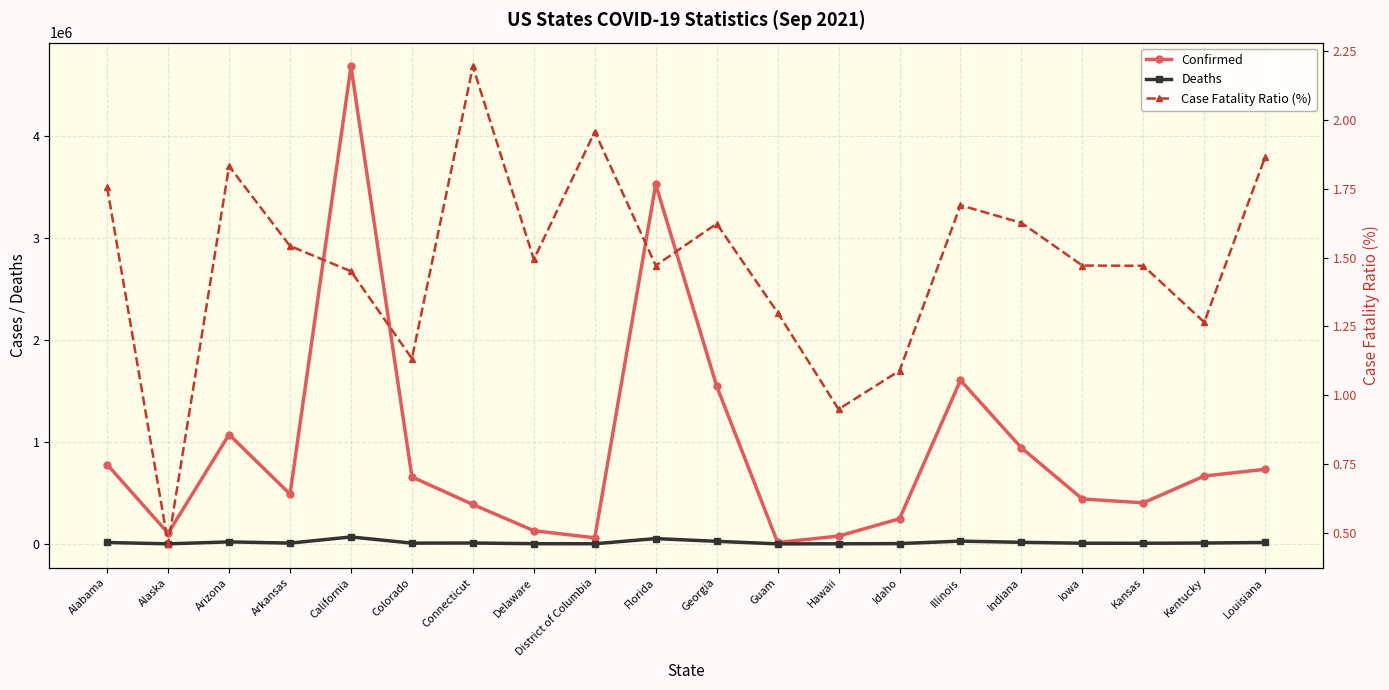

What position from the left is Idaho?

14